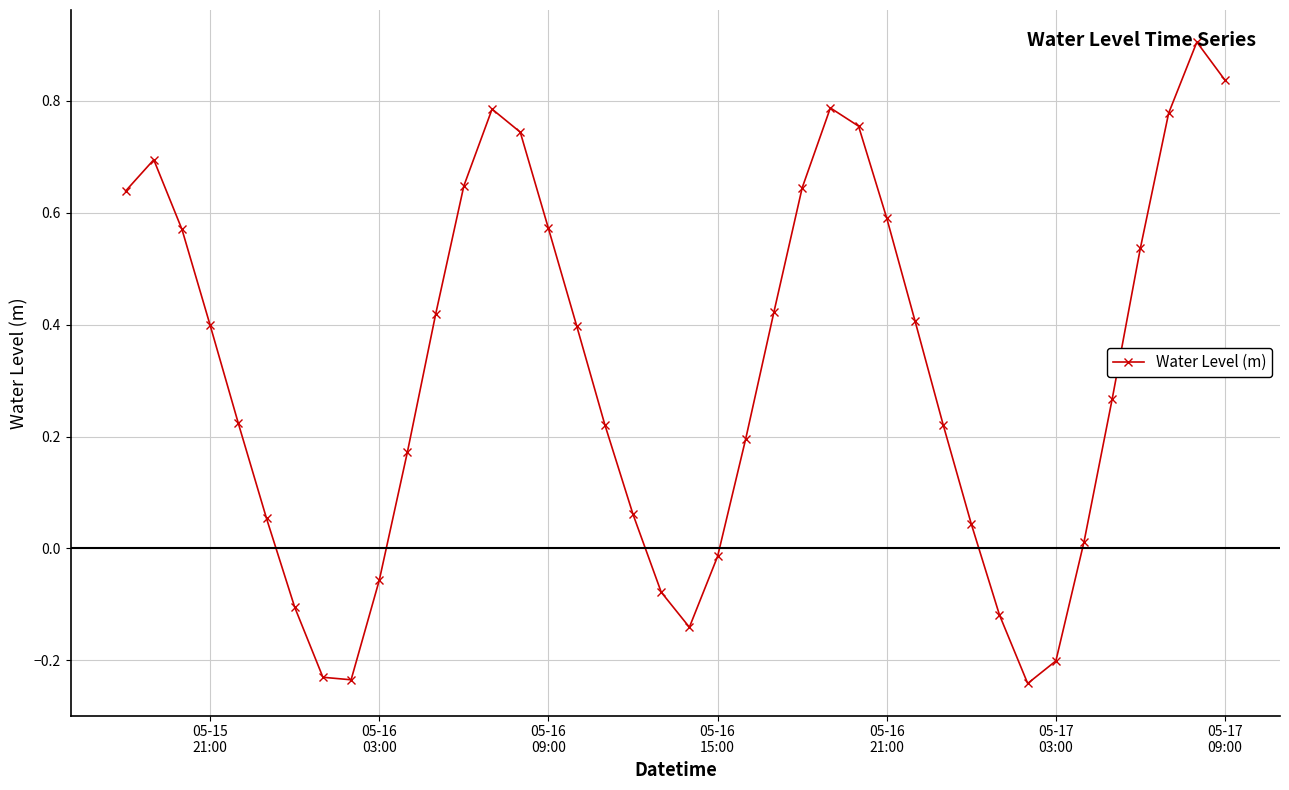

What is the greatest value displayed?

0.9